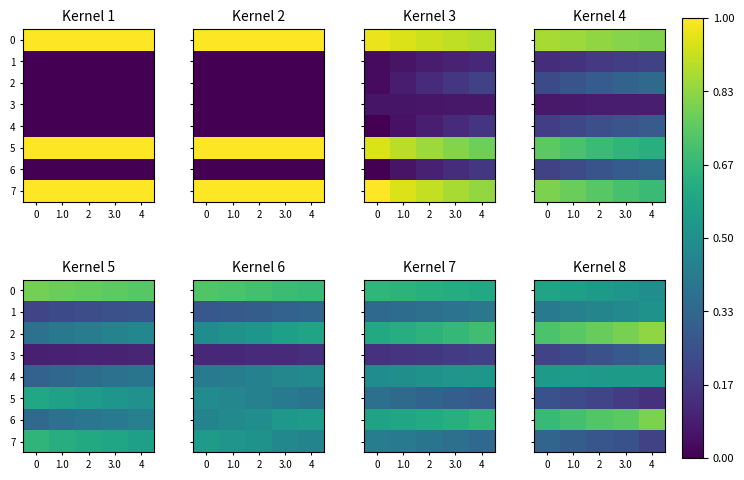

List the labels in order of 1 value, largest first.

4, 3.0, 2, 1.0, 0